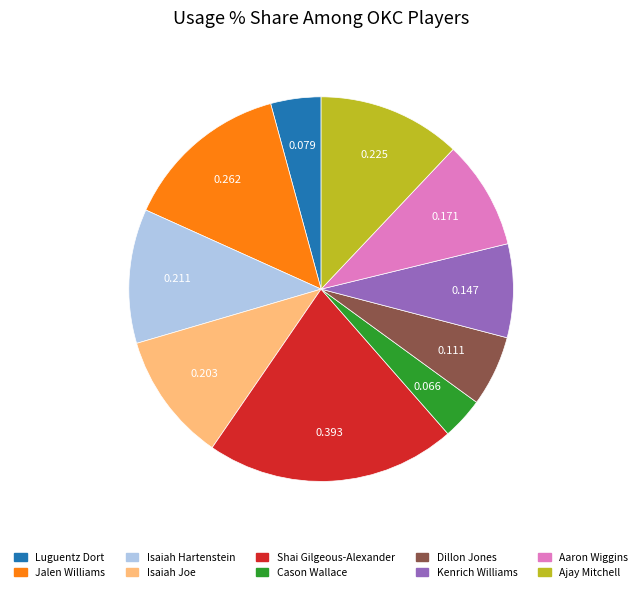

Does Dillon Jones represent more than half of the total?

No